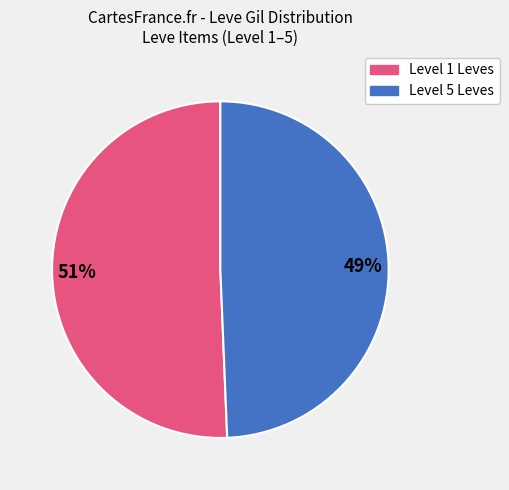

Is there any slice that represents more than half of the pie?

Yes